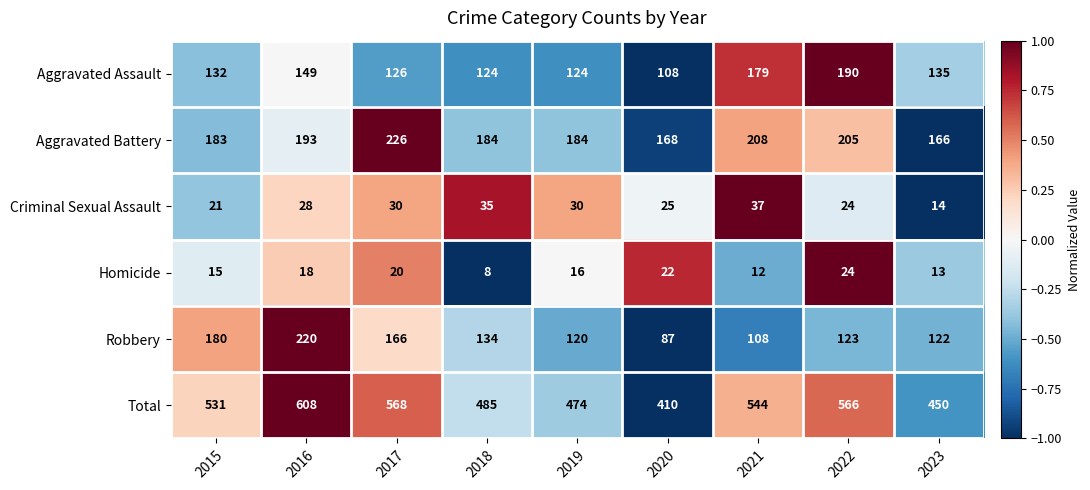

True or false: Aggravated Assault has a value of 168 at 2020.

False